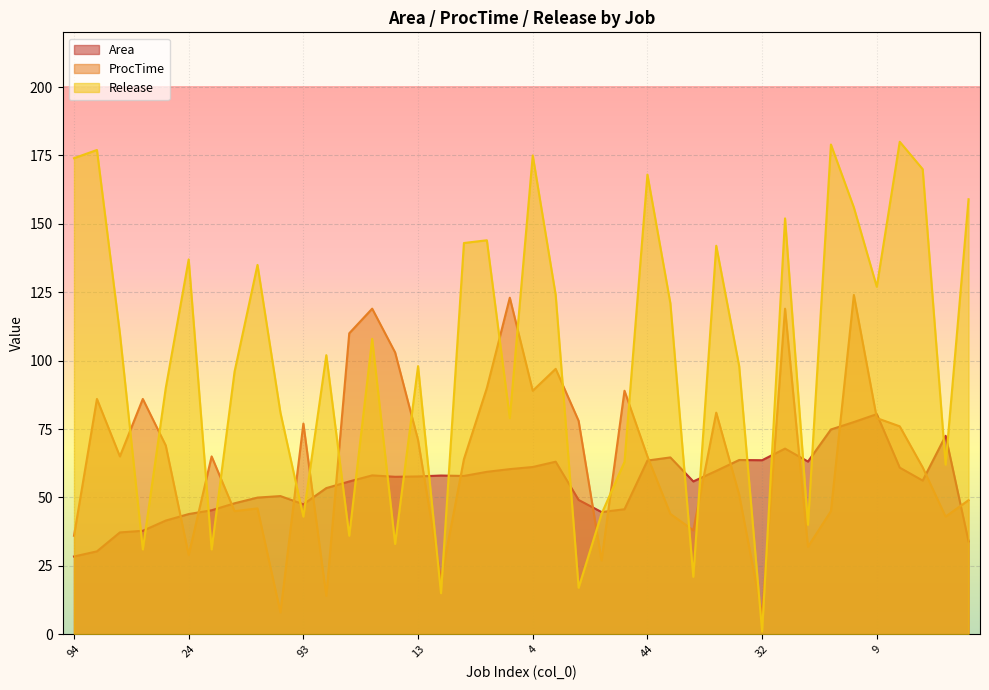

At which category does Area reach its first local peak?

50